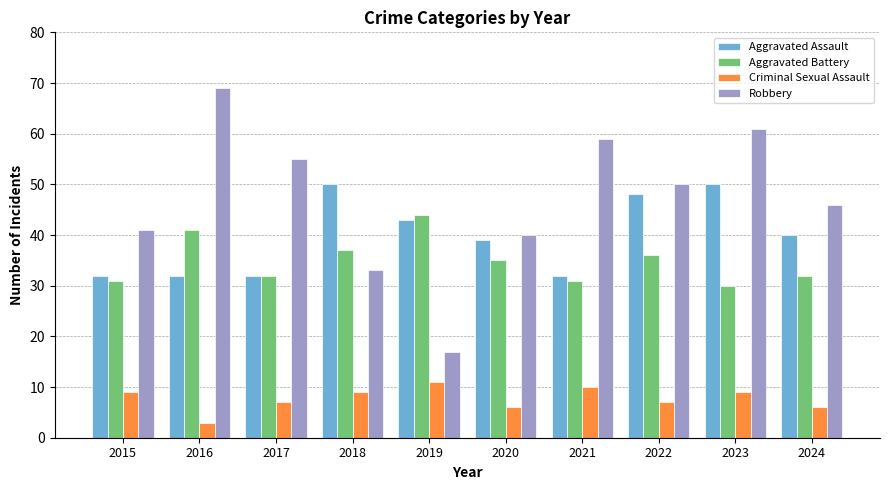

At which category does the chart reach its peak across all series?

2016